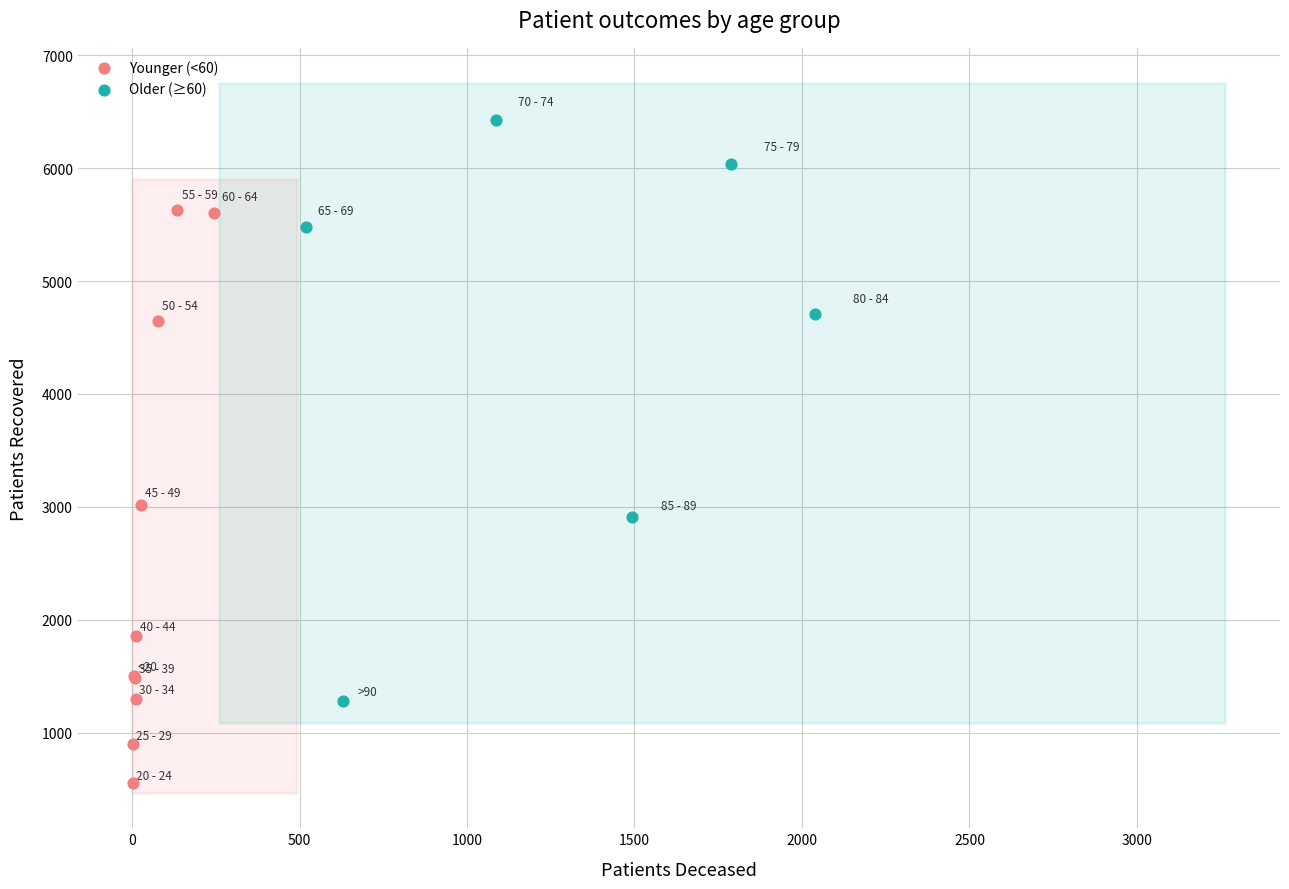

Which series reaches the maximum Y coordinate?

Older (≥60)